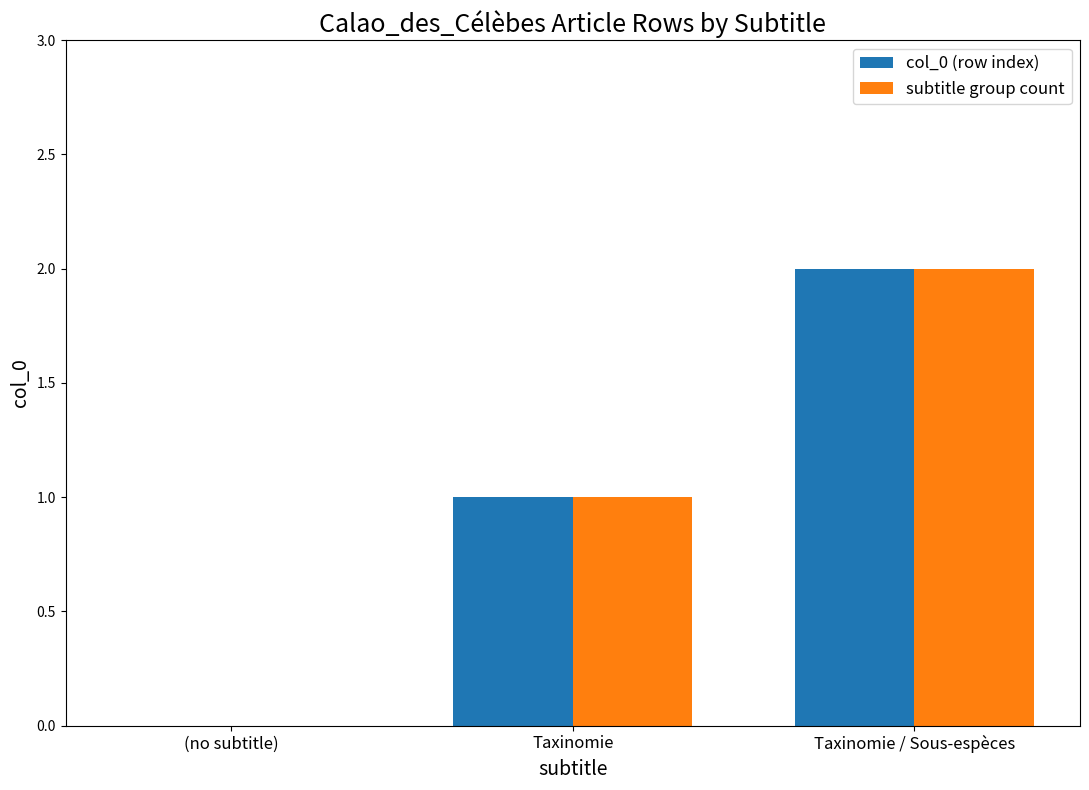

What are all the series names shown in the legend?

col_0 (row index), subtitle group count